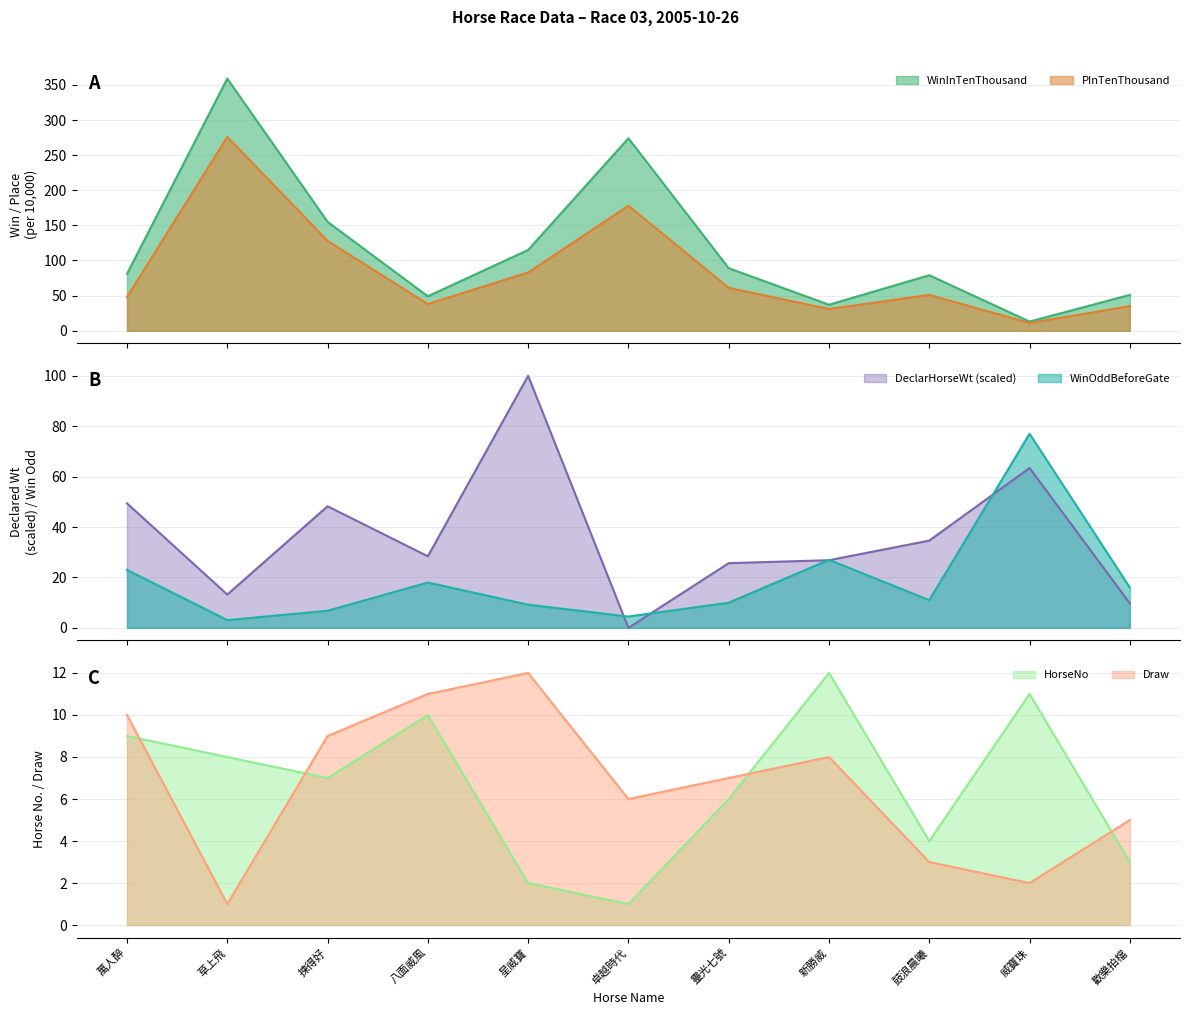

How many lines are shown in the chart?

6